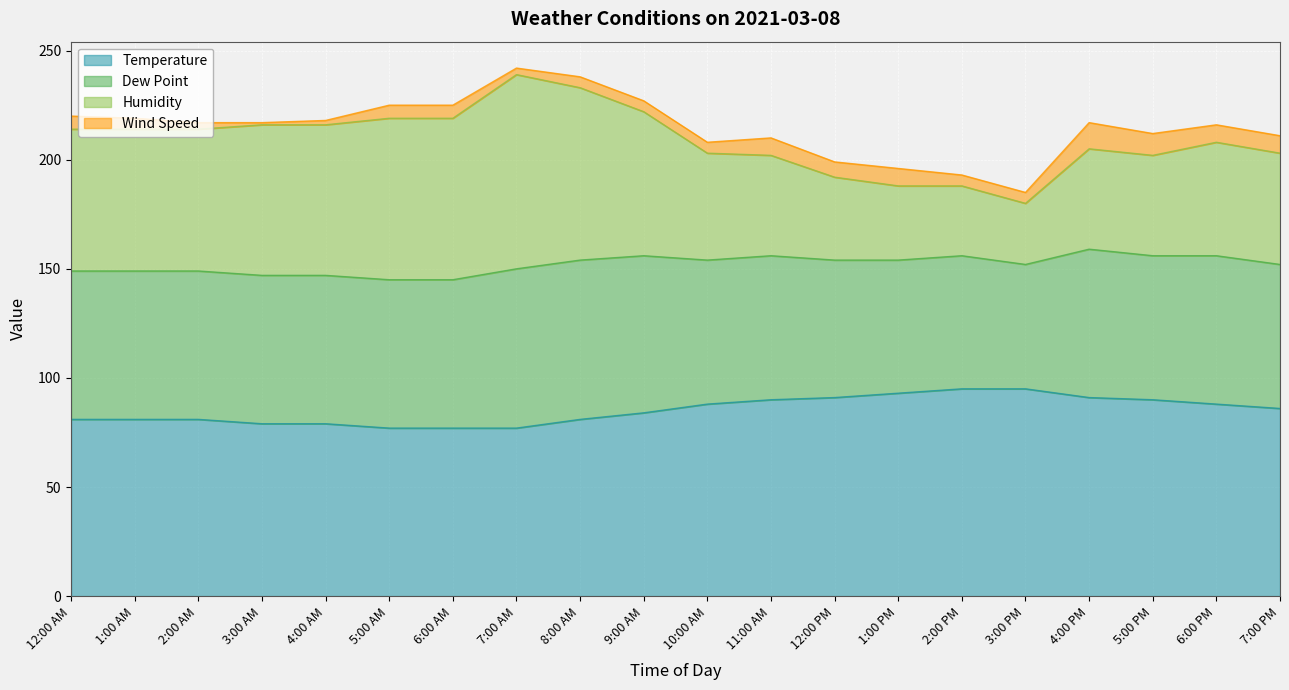

True or false: Temperature has more than 1 interior local peaks.

False